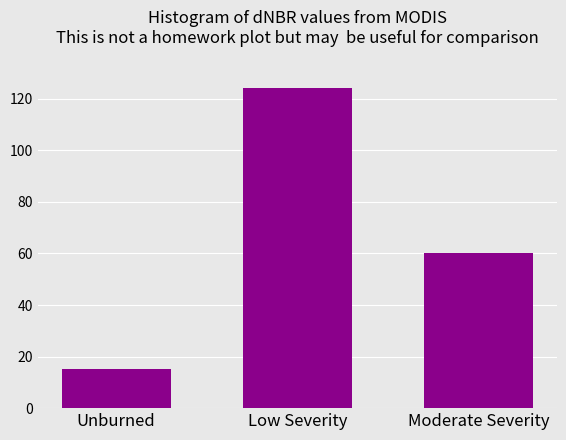

Reading right to left, list all the values displayed in this chart.

Moderate Severity=60	Low Severity=124	Unburned=15